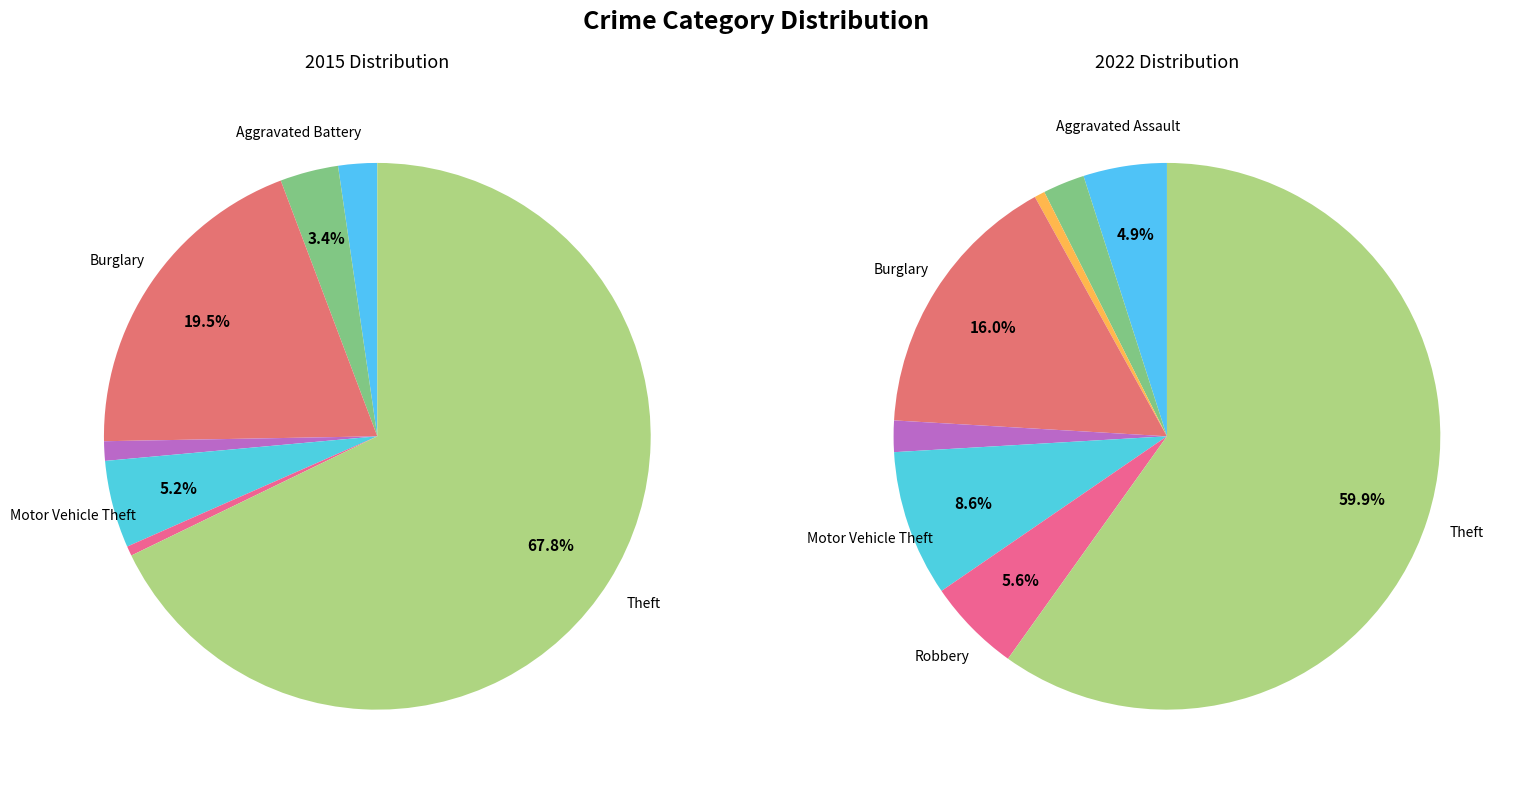

Count the number of slices in the pie.

8